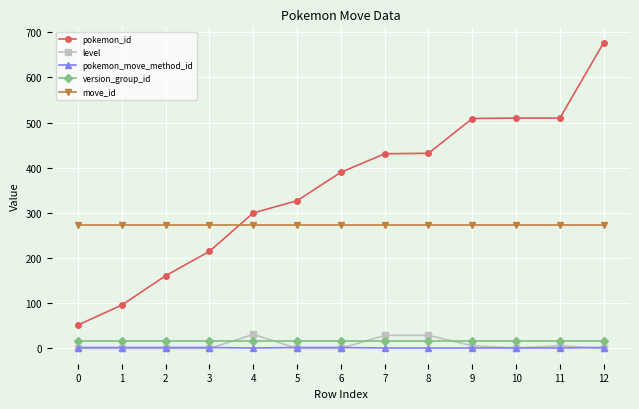

True or false: pokemon_id and version_group_id intersect in this chart.

False